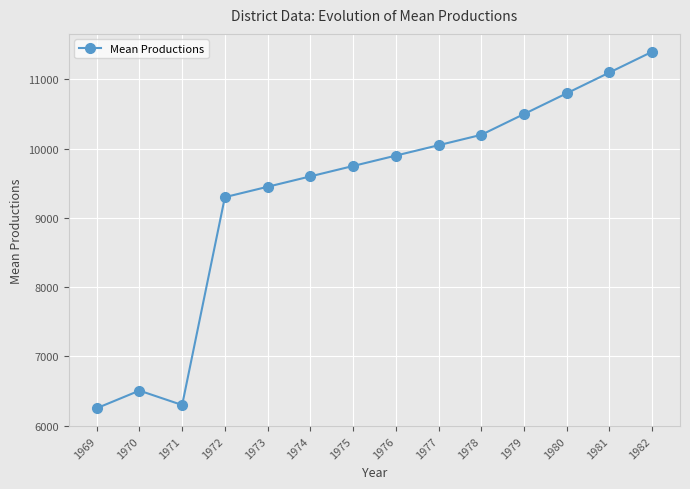

Reading right to left, what are all the values shown in this chart?

1982=11400.0	1981=11100.0	1980=10800.0	1979=10500.0	1978=10200.0	1977=10050.0	1976=9900.0	1975=9750.0	1974=9600.0	1973=9450.0	1972=9300.0	1971=6299.1	1970=6507.1	1969=6252.5